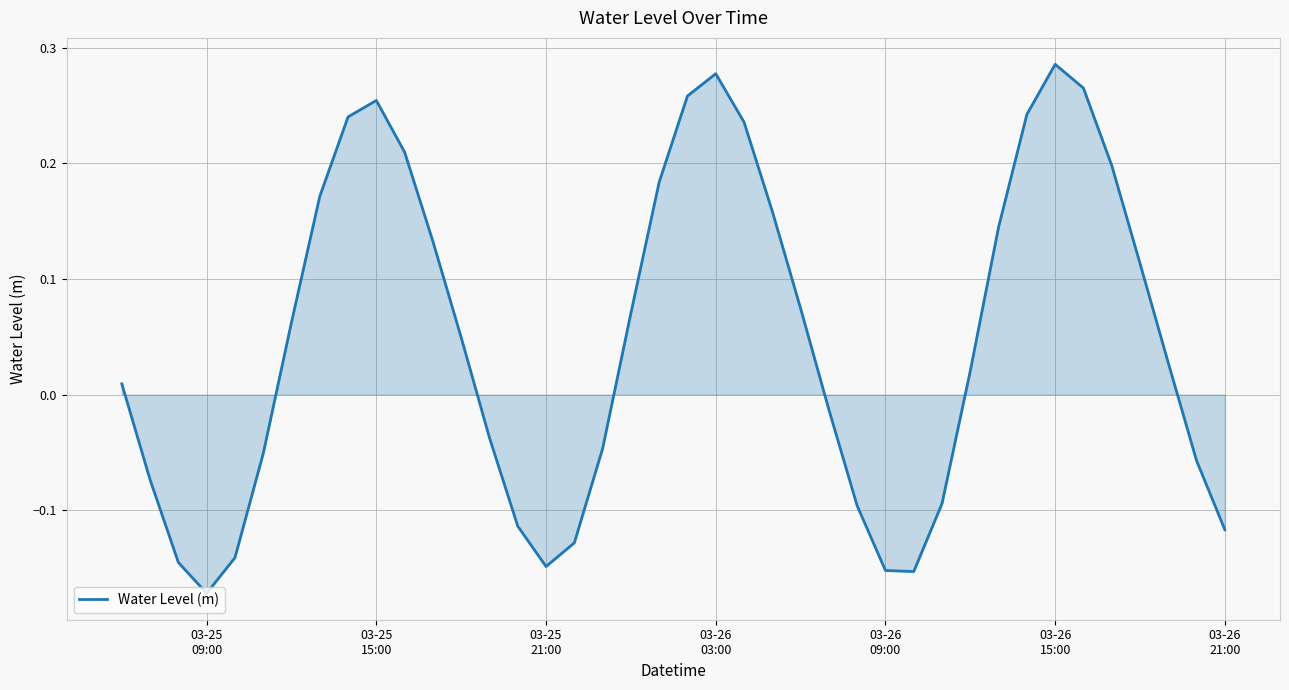

What is the sum of all values?

1.9